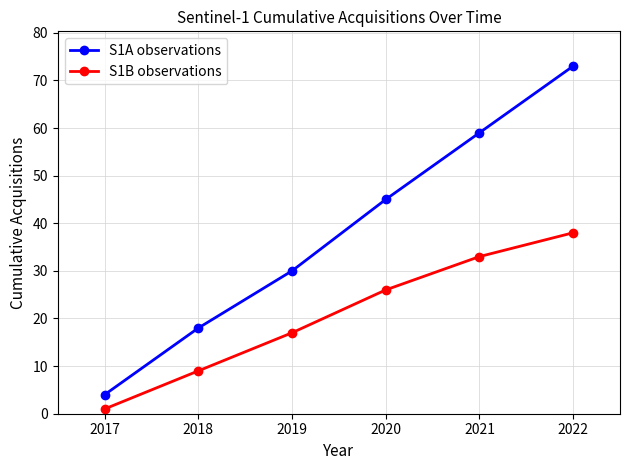

What is the minimum value for S1B observations?

1